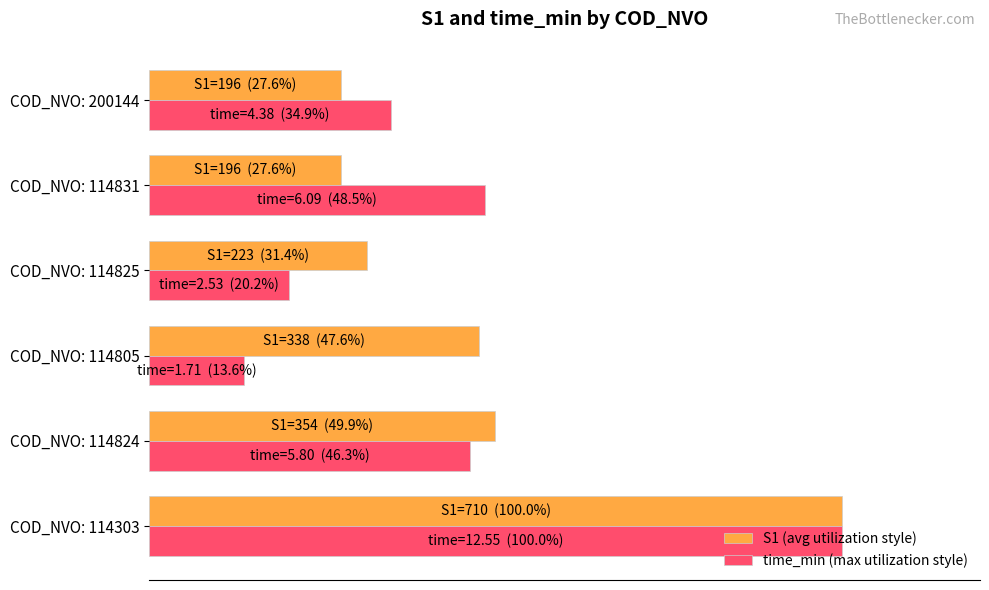

What are all the series names shown in the legend?

S1 (avg utilization style), time_min (max utilization style)